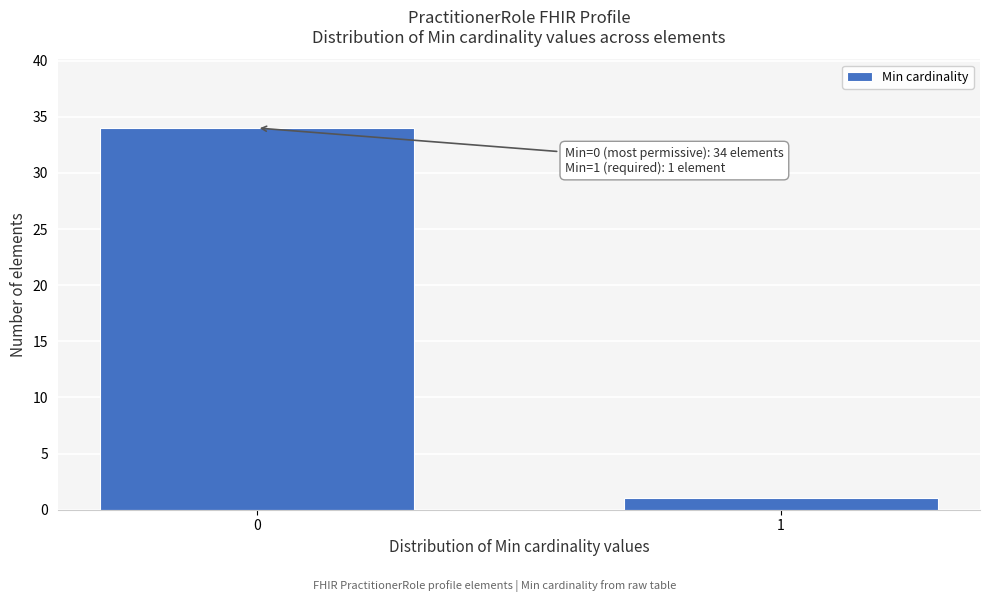

Reading left to right, what are all the values shown in this chart?

34	1